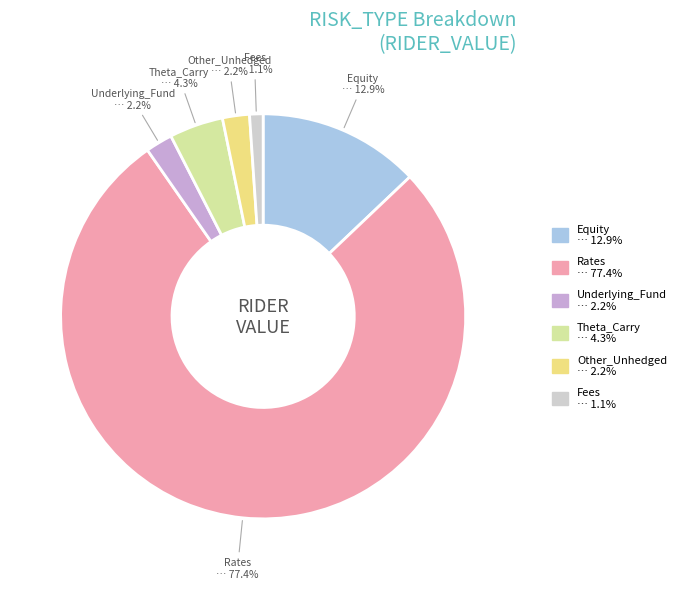

Between Equity and Underlying_Fund, which is larger?

Equity